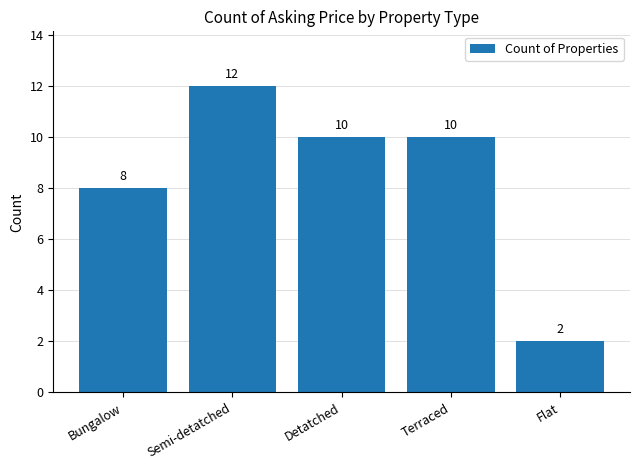

What position from the left is Flat?

5